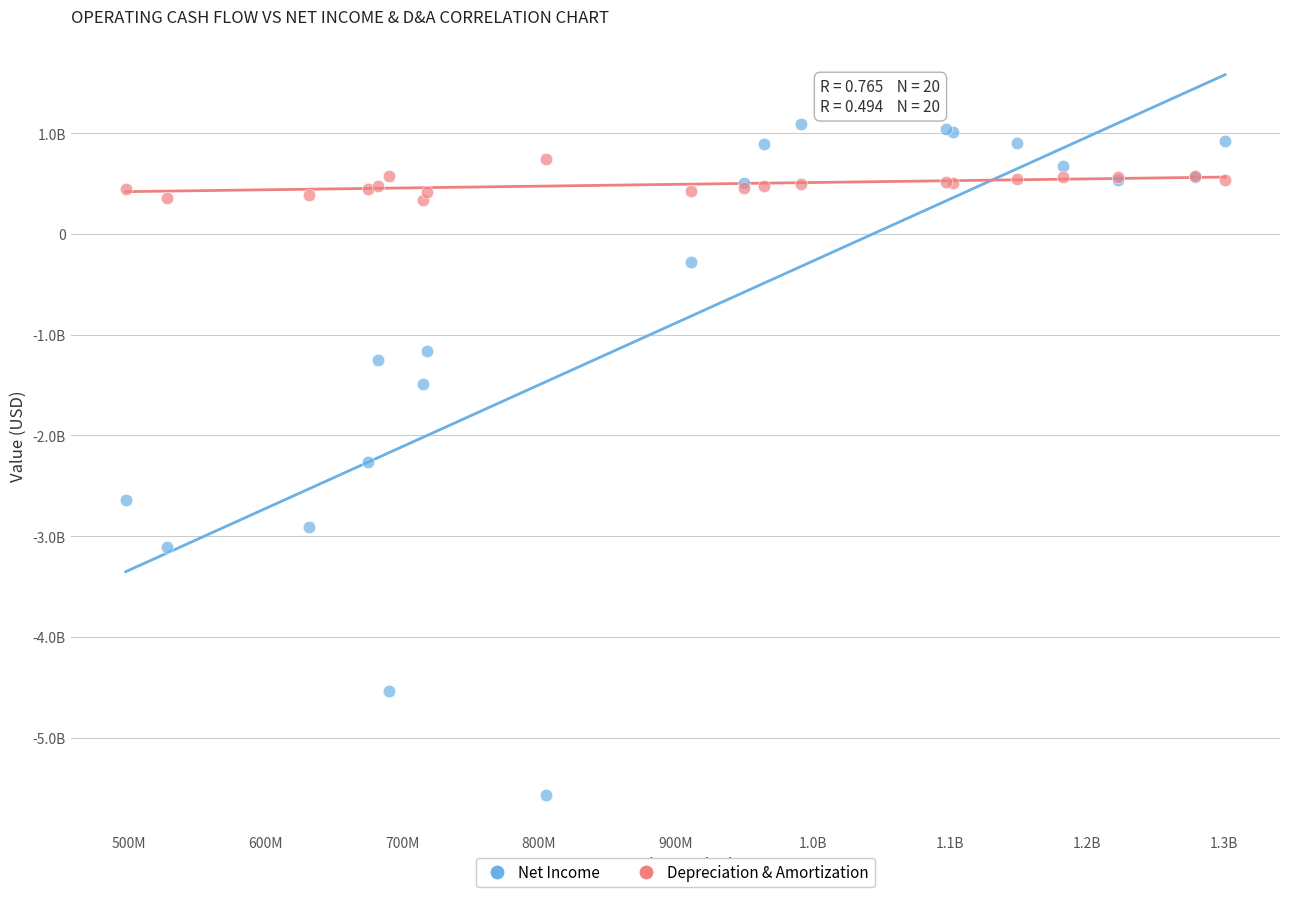

Which series reaches the maximum Y coordinate?

Net Income